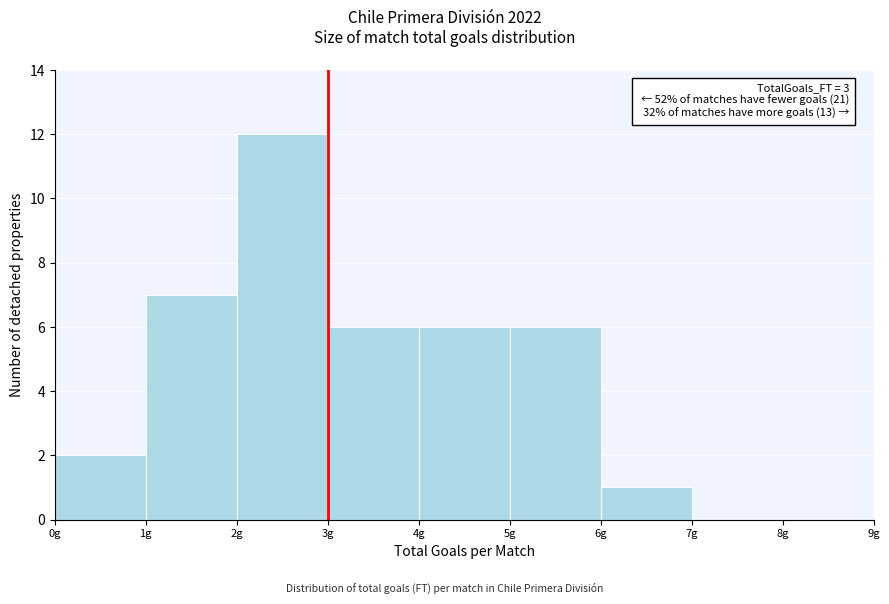

Over which range of the x-axis is the bar tallest?

2 to 3